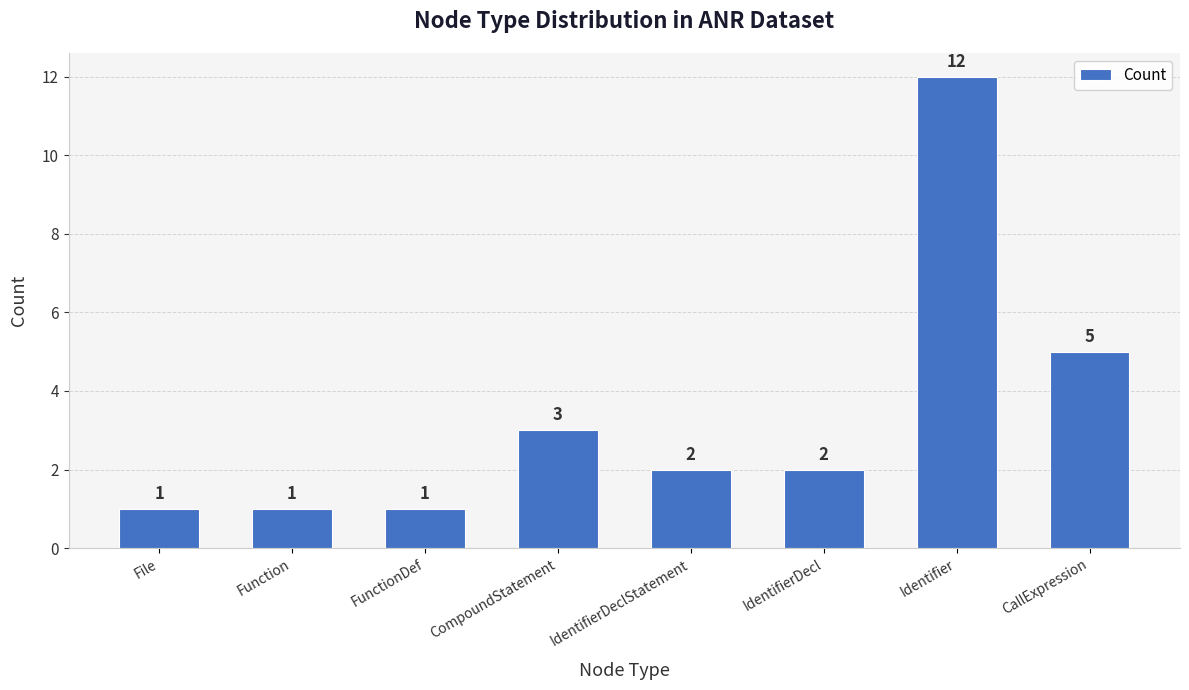

What is the sum of all values?

27